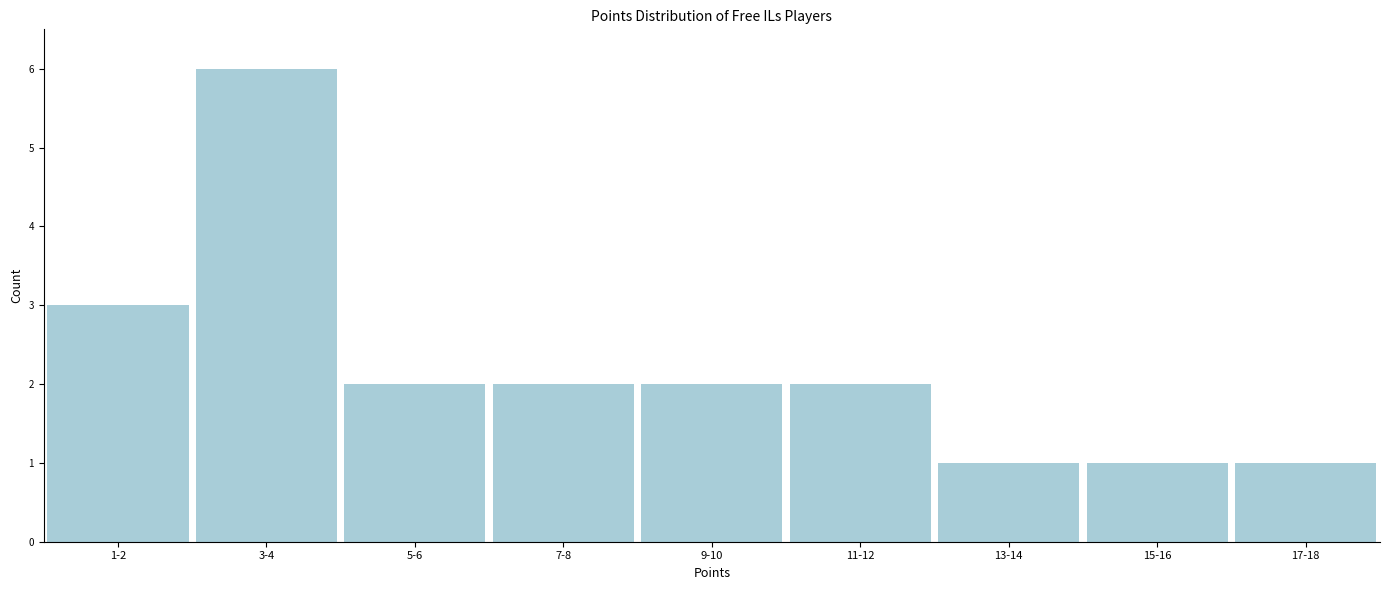

Reading left to right, extract all data points from this chart.

1-2=3	3-4=6	5-6=2	7-8=2	9-10=2	11-12=2	13-14=1	15-16=1	17-18=1